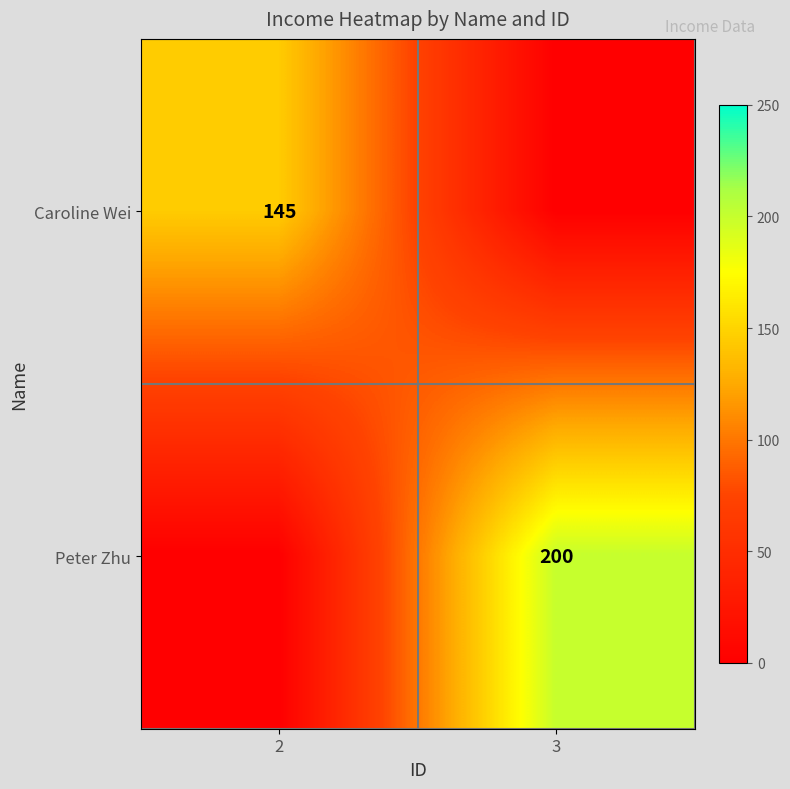

Which category has the lowest value across all series?

3